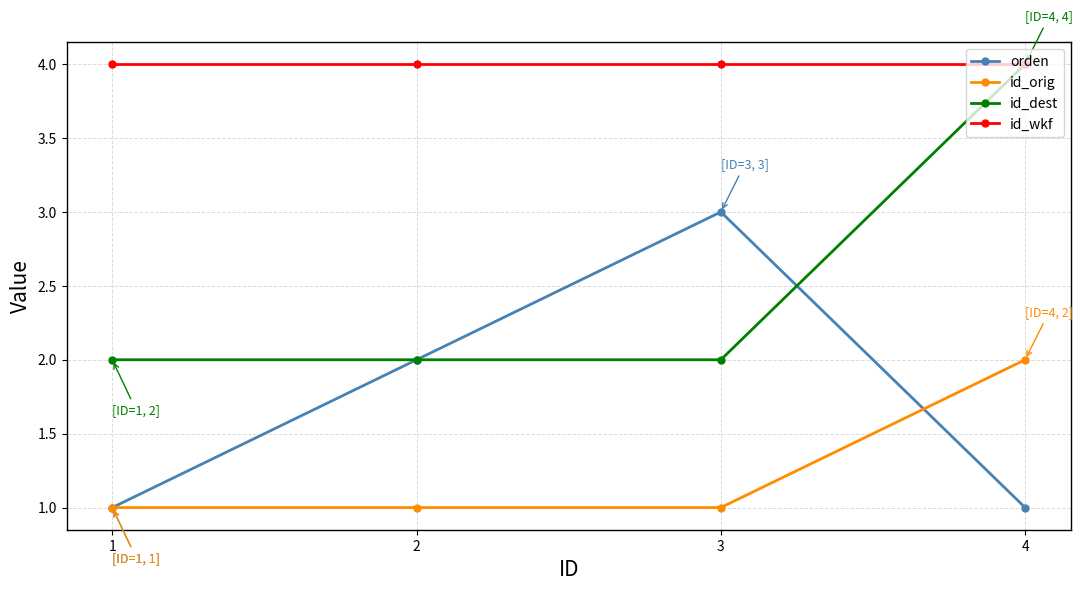

What is the maximum value shown in the chart?

4